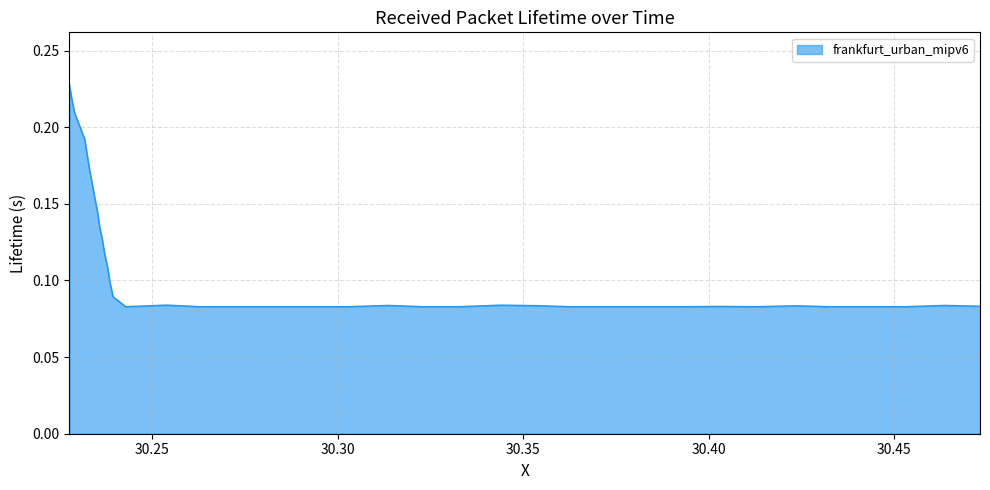

Which category has the lowest value across all series?

30.242876300521